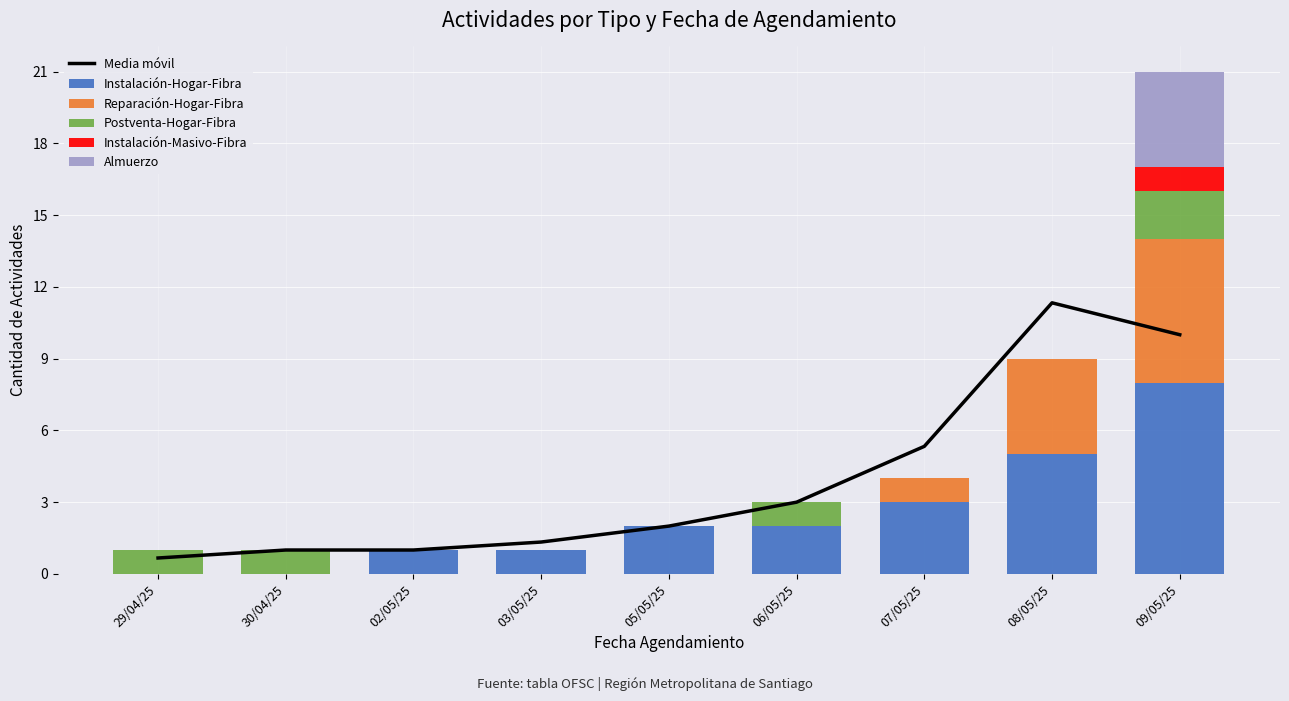

Which series has the largest total across all categories?

Media móvil